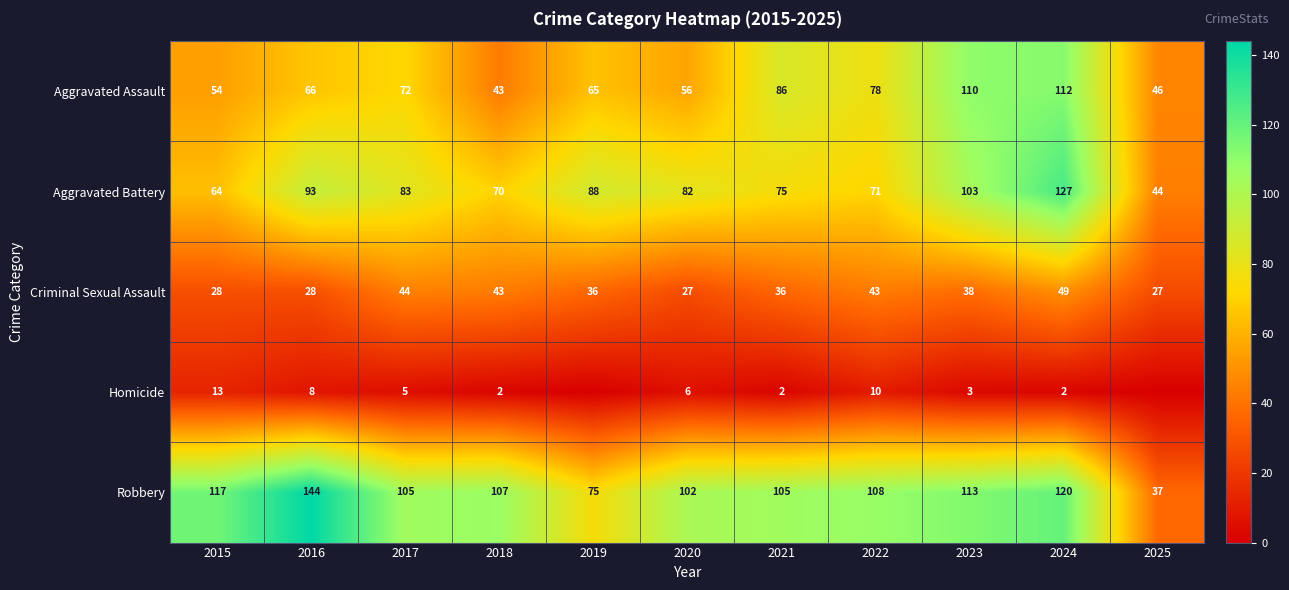

What is the approximate value of Aggravated Assault at 2016?

66